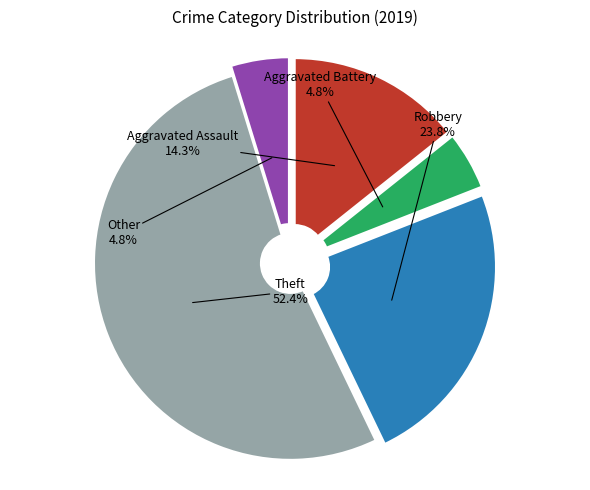

Does any single category account for the majority?

Yes